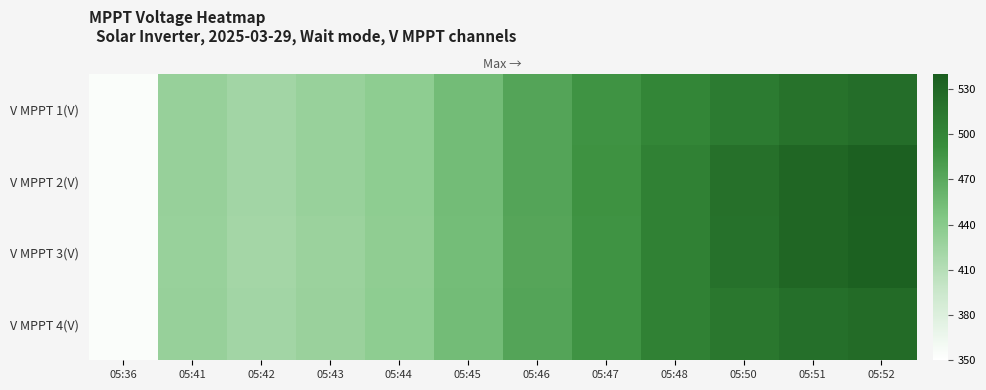

What is the total value across all series at 05:41?

1717.8